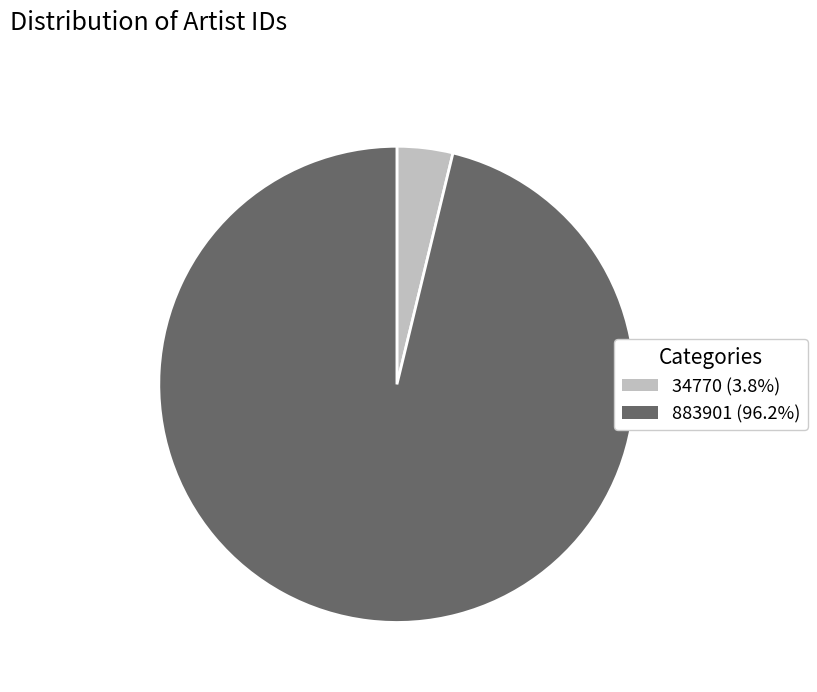

Which has a higher value, 883901 or 34770?

883901